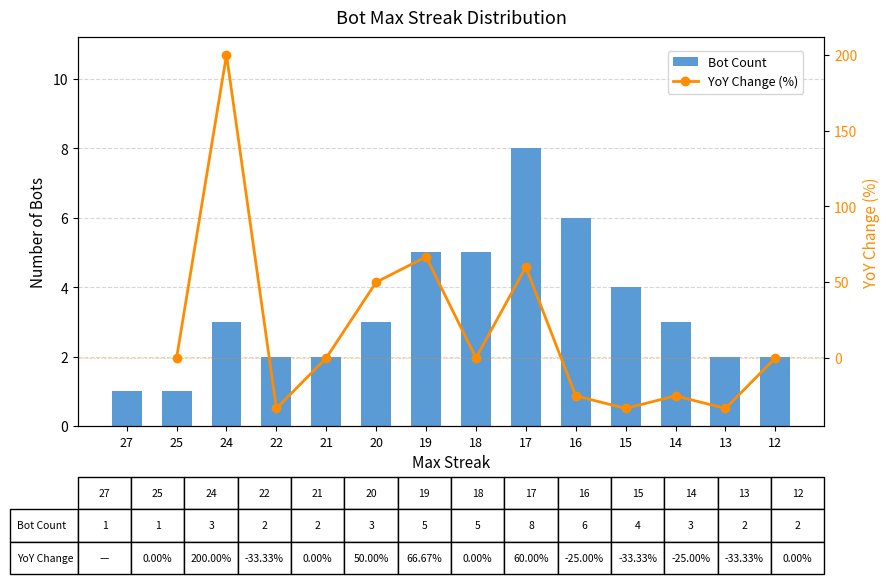

What are all the series names shown in the legend?

Bot Count, YoY Change (%)